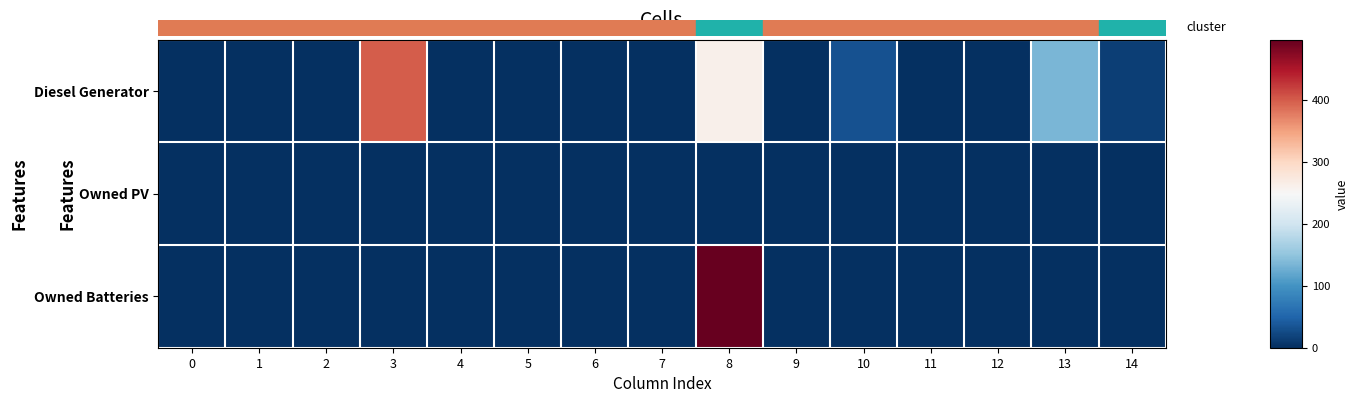

Reading left to right, list all the values displayed in this chart.

Diesel Generator: 0=0	1=0	2=0	3=400	4=0	5=0	6=0	7=0	8=262	9=0	10=33	11=0	12=0	13=136	14=15
Owned PV: 0=0	1=0	2=0	3=0	4=0	5=0	6=0	7=0	8=0	9=0	10=0	11=0	12=0	13=0	14=0
Owned Batteries: 0=0	1=0	2=0	3=0	4=0	5=0	6=0	7=0	8=498	9=0	10=0	11=0	12=0	13=0	14=0